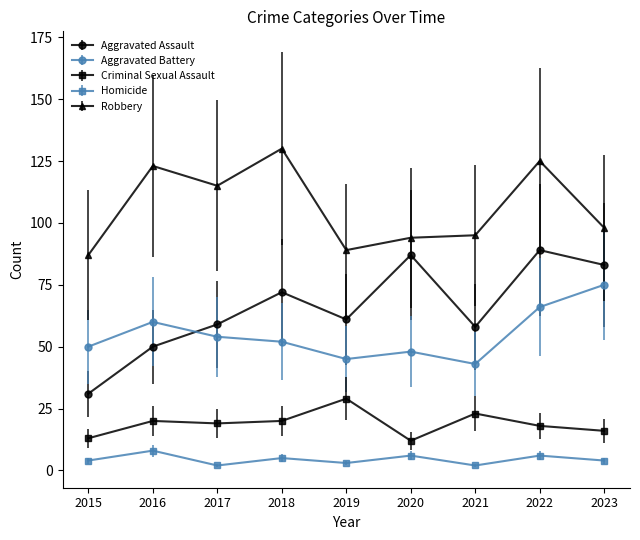

Reading left to right, extract all data points from this chart.

Aggravated Assault: 2015=31	2016=50	2017=59	2018=72	2019=61	2020=87	2021=58	2022=89	2023=83
Aggravated Battery: 2015=50	2016=60	2017=54	2018=52	2019=45	2020=48	2021=43	2022=66	2023=75
Criminal Sexual Assault: 2015=13	2016=20	2017=19	2018=20	2019=29	2020=12	2021=23	2022=18	2023=16
Homicide: 2015=4	2016=8	2017=2	2018=5	2019=3	2020=6	2021=2	2022=6	2023=4
Robbery: 2015=87	2016=123	2017=115	2018=130	2019=89	2020=94	2021=95	2022=125	2023=98